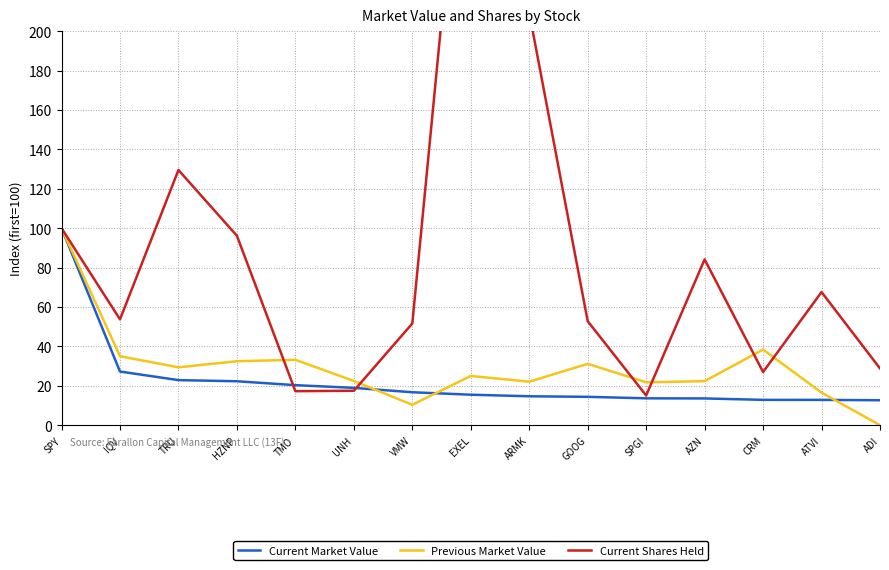

List the series in order of their peak value, lowest first.

Current Market Value, Previous Market Value, Current Shares Held